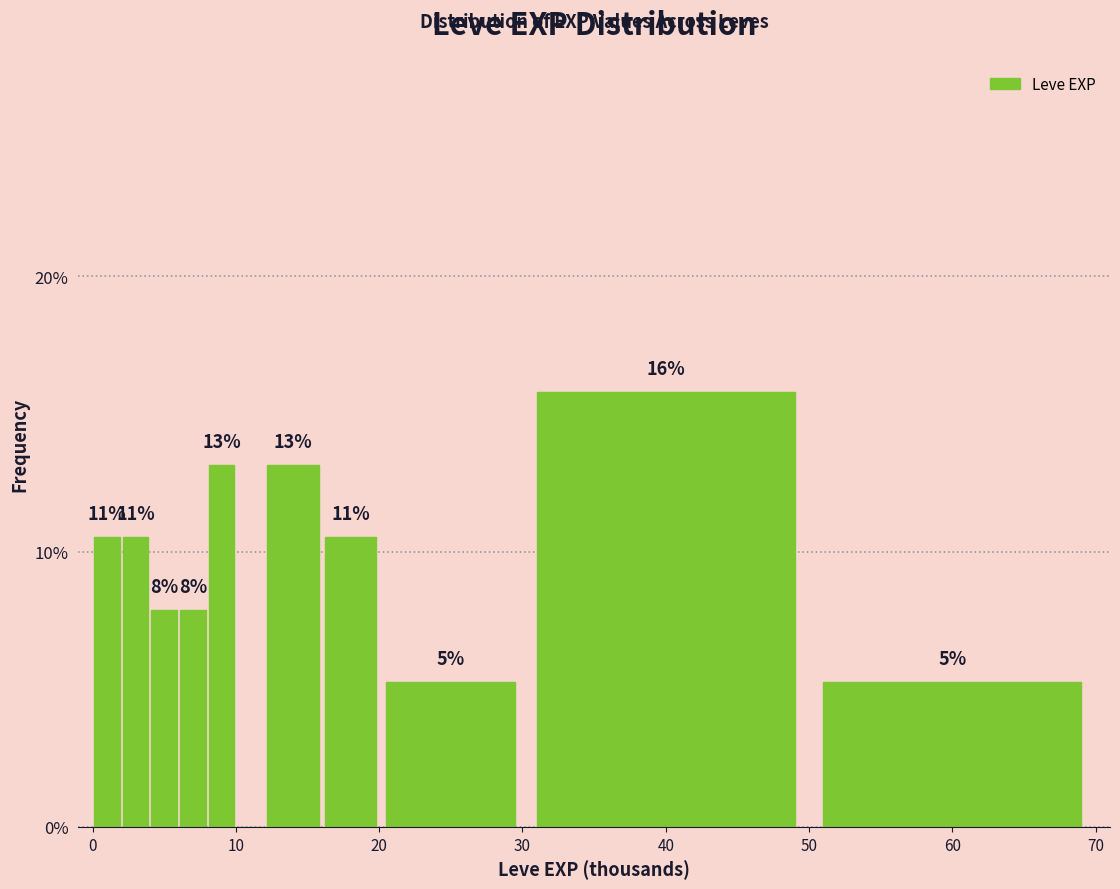

Around what value on the x-axis is the tallest bar? Give the approximate position of its centre, as read against the axis.

40